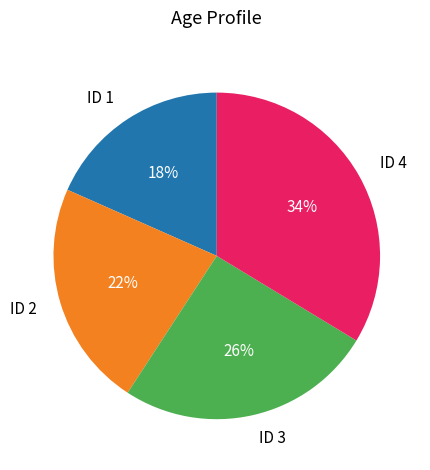

Is the sum of ID 4 and ID 3 greater than half?

Yes